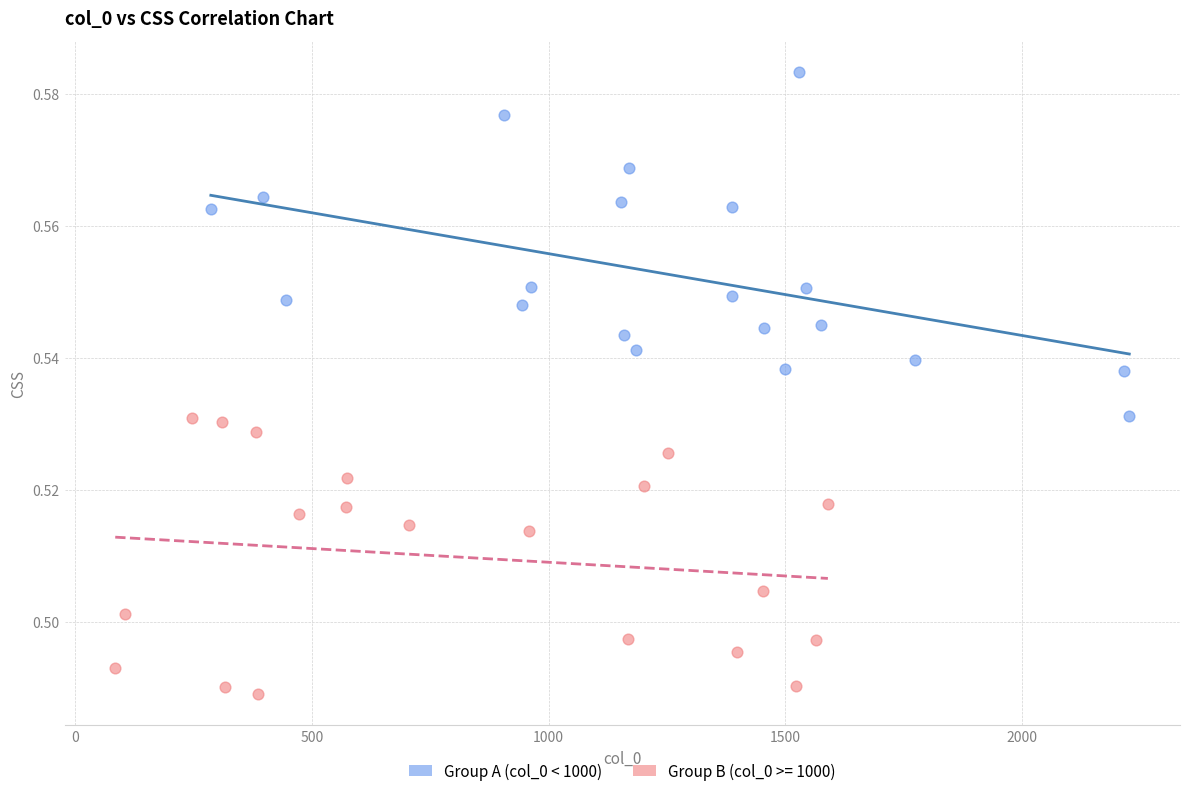

Which series has the widest spread of Y values?

Group A (col_0 < 1000)